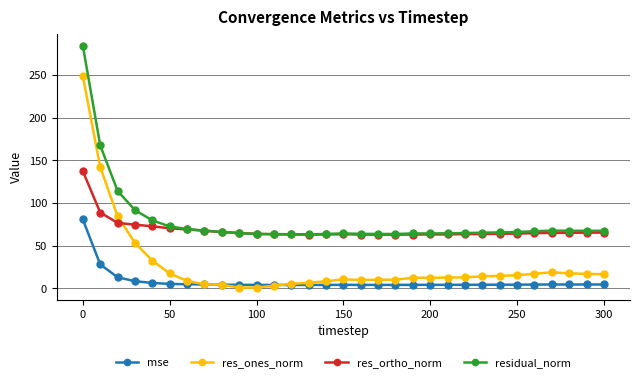

What is the maximum value shown in the chart?

284.2